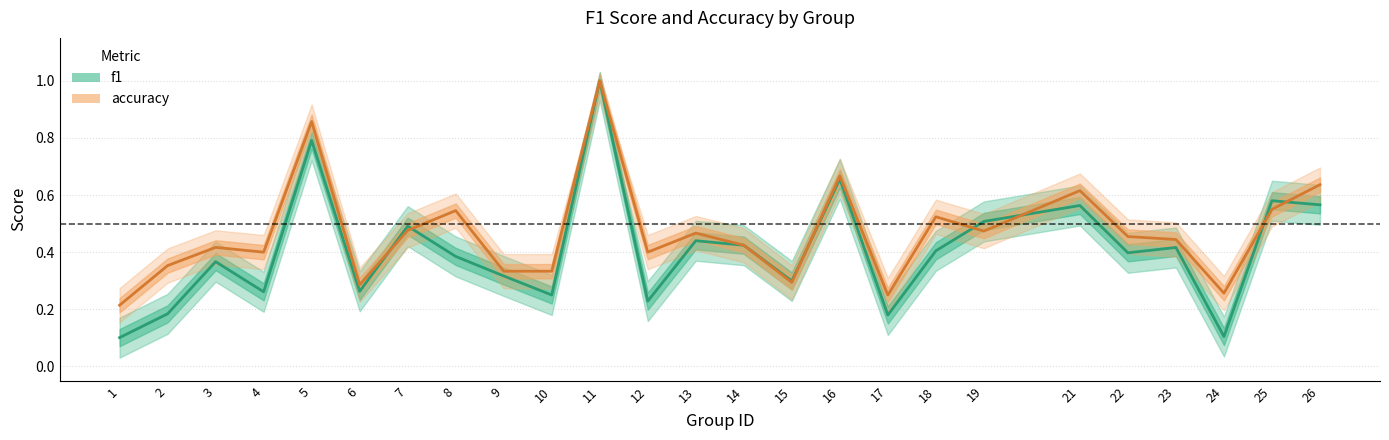

Which series has the largest total across all categories?

accuracy